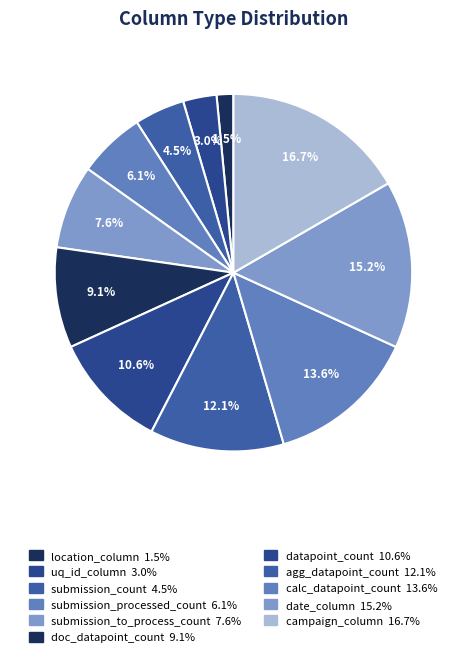

How many segments does this pie chart have?

11